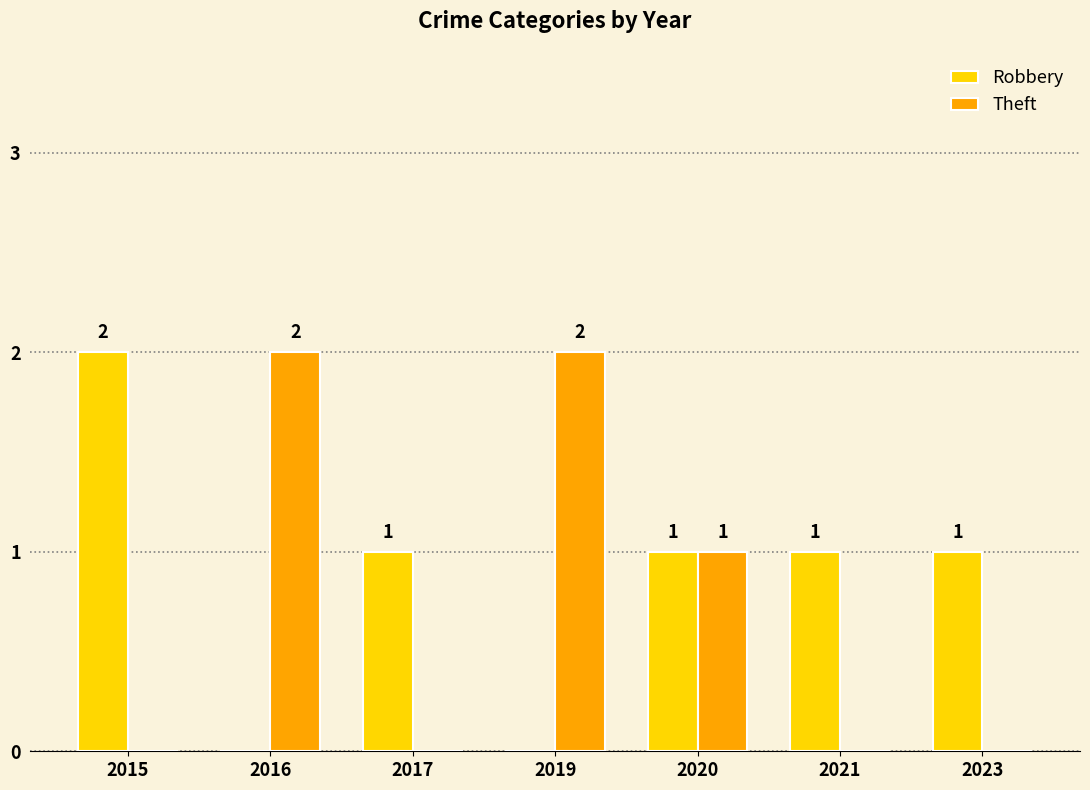

Is the value of Robbery at 2017 greater than the value of Theft at 2019?

No